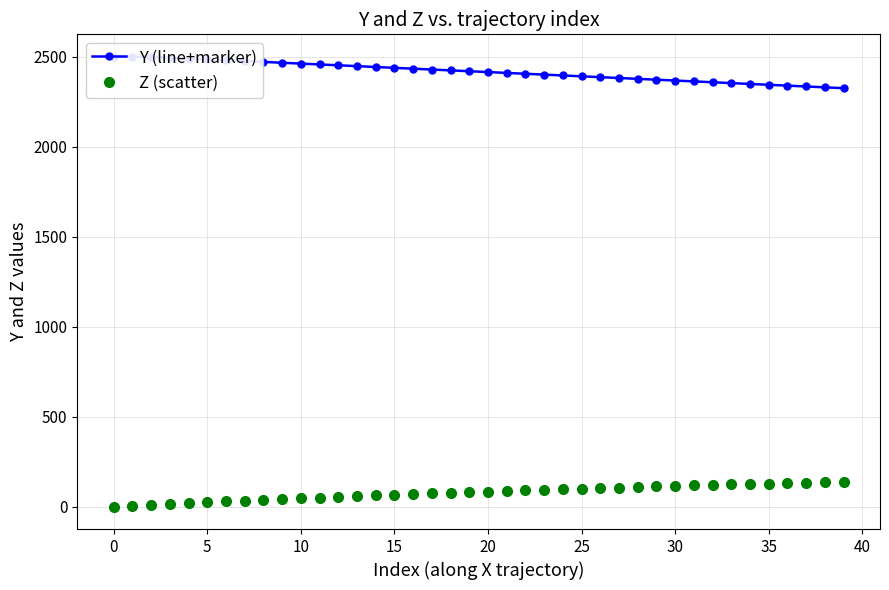

How many values in the Z (scatter) series exceed 83?

20